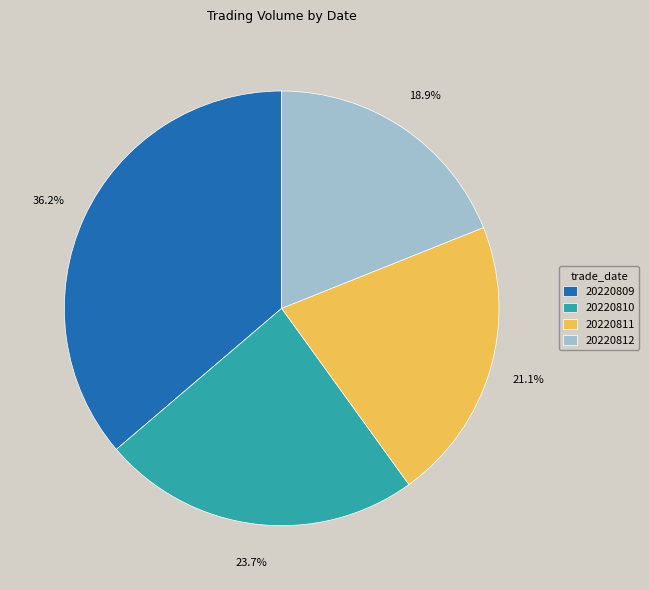

To the nearest percent, what portion does 20220809 represent?

36%